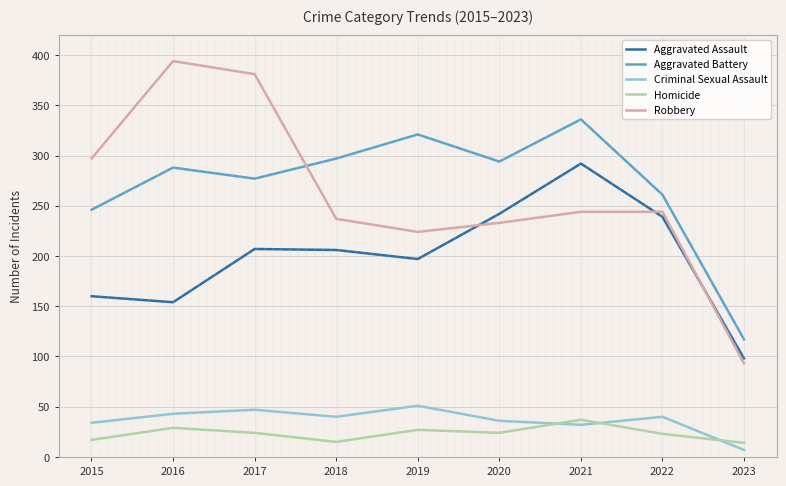

True or false: Aggravated Assault and Homicide cross at least once.

False